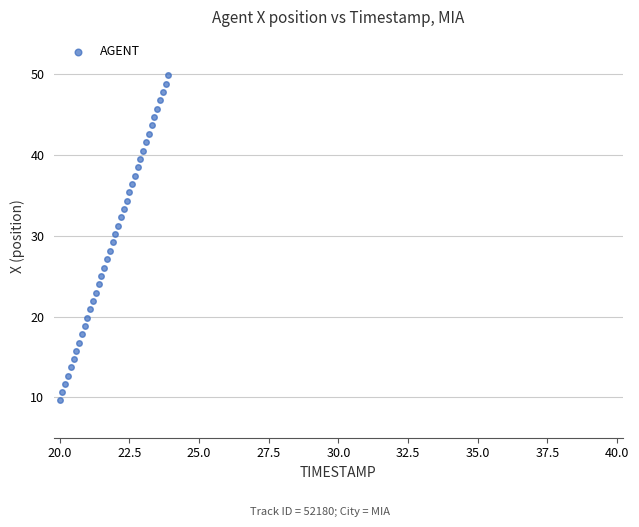

What is the range of X values (max minus min)?

3.9